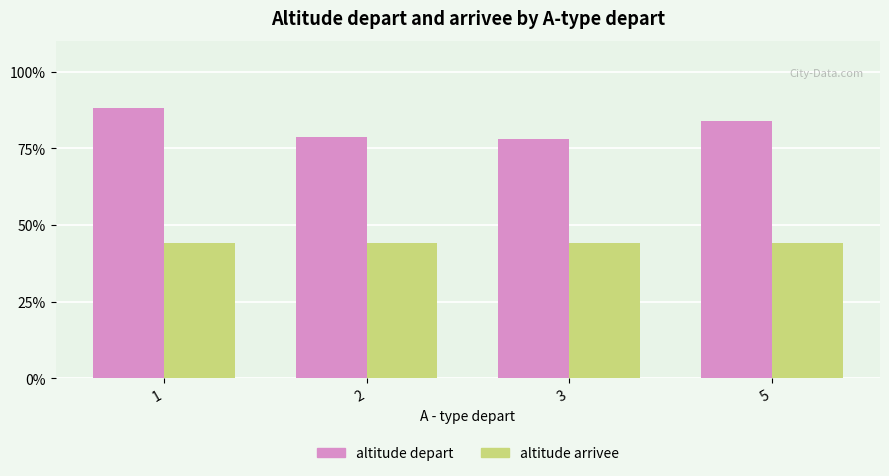

True or false: altitude arrivee has a value of 44.0 at 5.

True